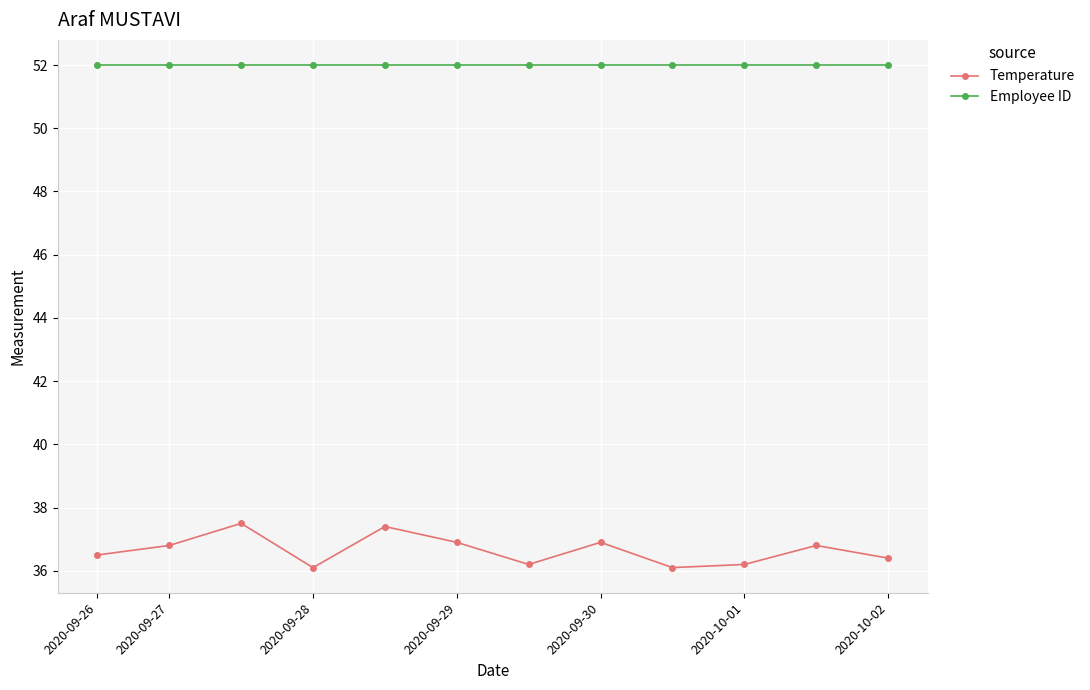

Reading left to right, list all the values displayed in this chart.

Temperature: 36.5	36.8	37.5	36.1	37.4	36.9	36.2	36.9	36.1	36.2	36.8	36.4
Employee ID: 52.0	52.0	52.0	52.0	52.0	52.0	52.0	52.0	52.0	52.0	52.0	52.0